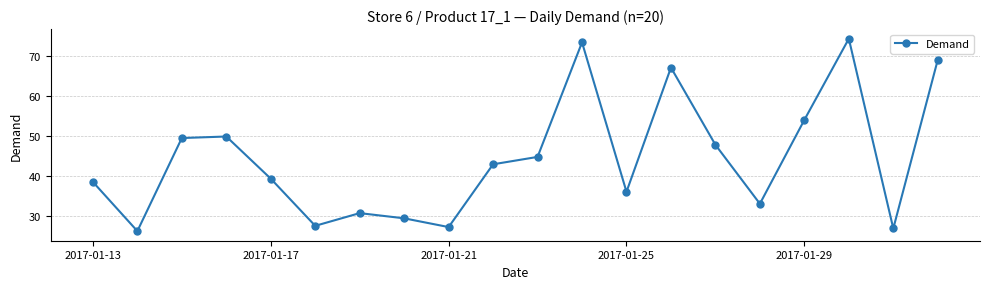

What is the maximum value shown in the chart?

74.3